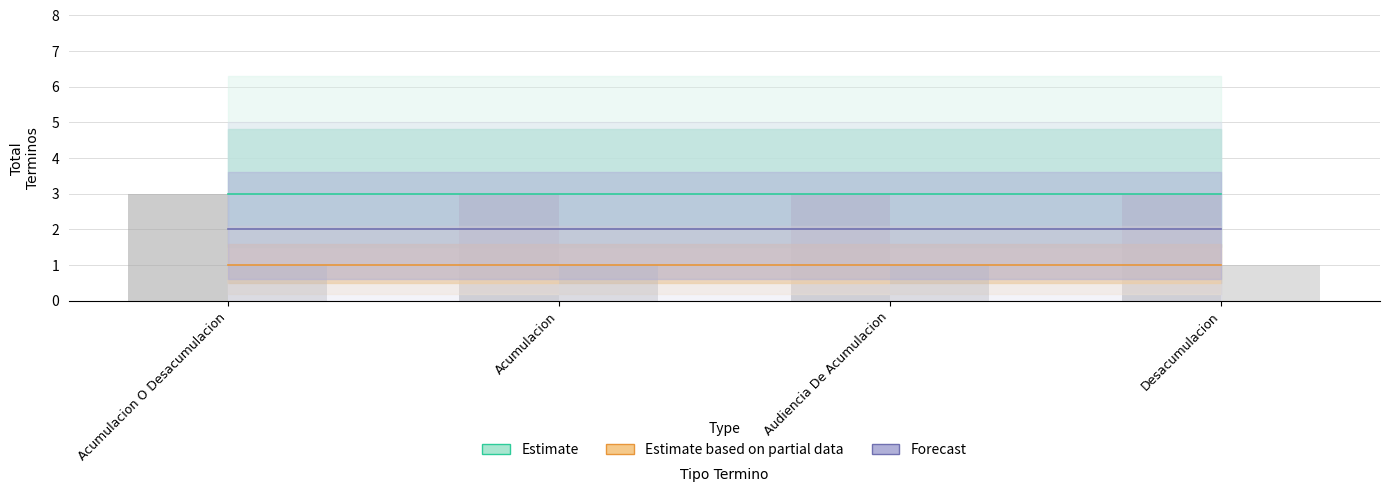

The value of Estimate based on partial data at Acumulacion is 1. True or false?

True